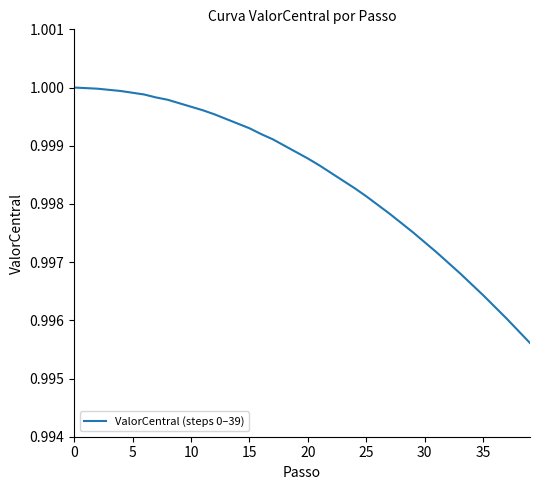

Is this an area chart (filled region under the line)?

No